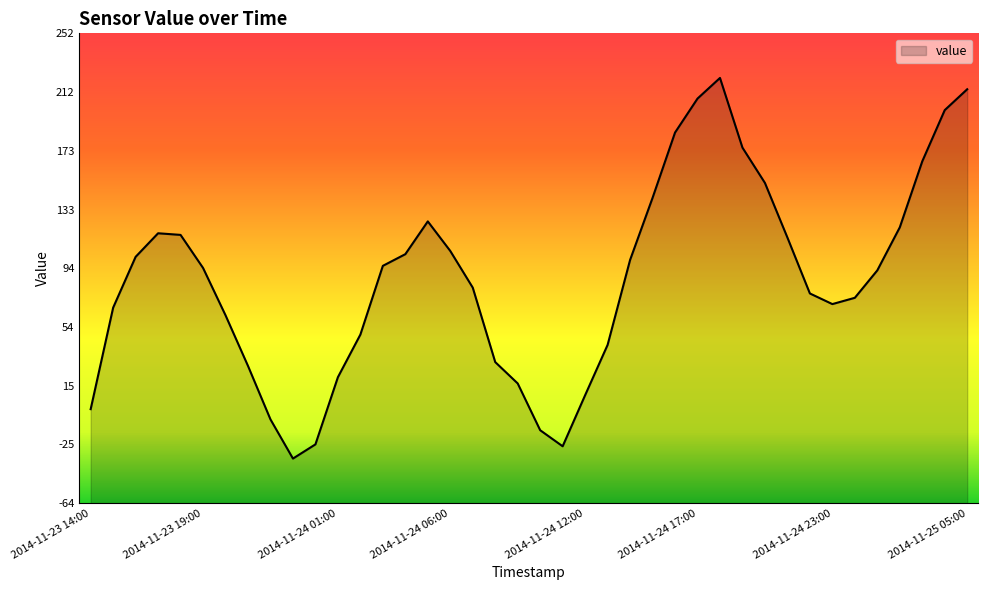

At which category does the data reach its first local peak?

2014-11-23 17:00